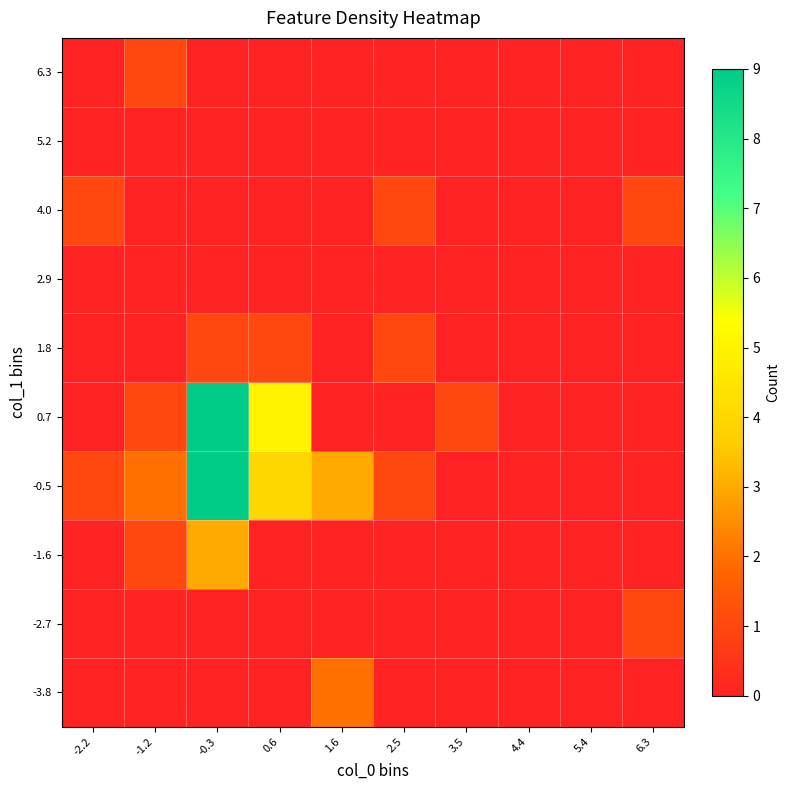

At 4.4, list the series in order from smallest to largest.

-3.8, -2.7, -1.6, -0.5, 0.7, 1.8, 2.9, 4.0, 5.2, 6.3